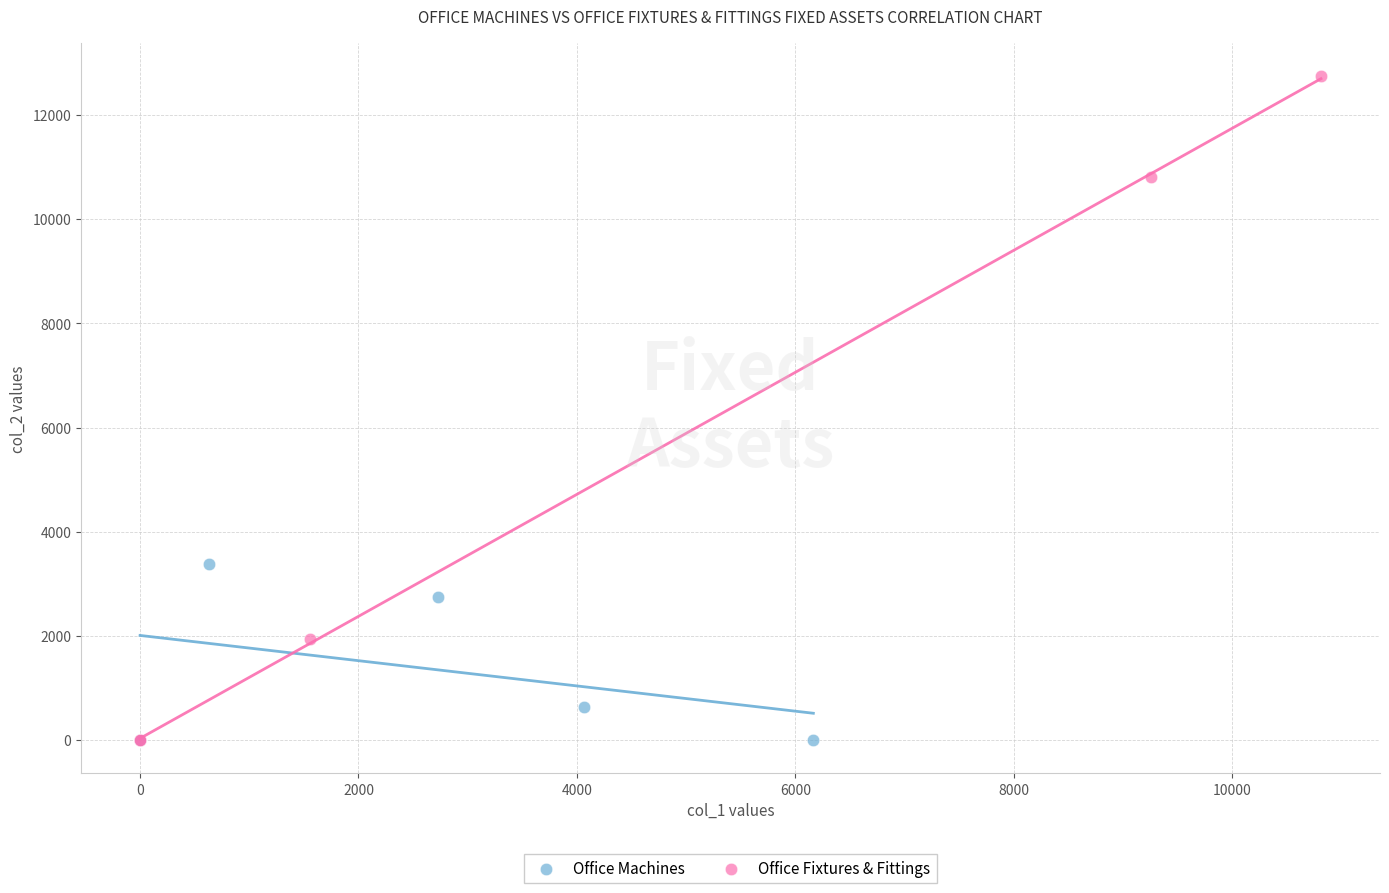

Which series has the widest spread of Y values?

Office Fixtures & Fittings